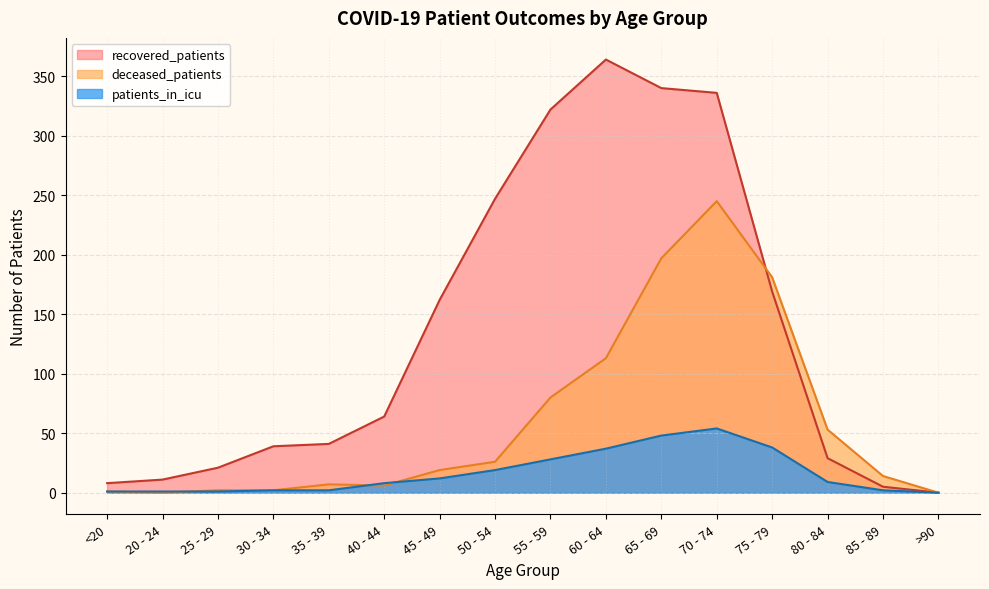

At which label is deceased_patients closest to 122?

60 - 64